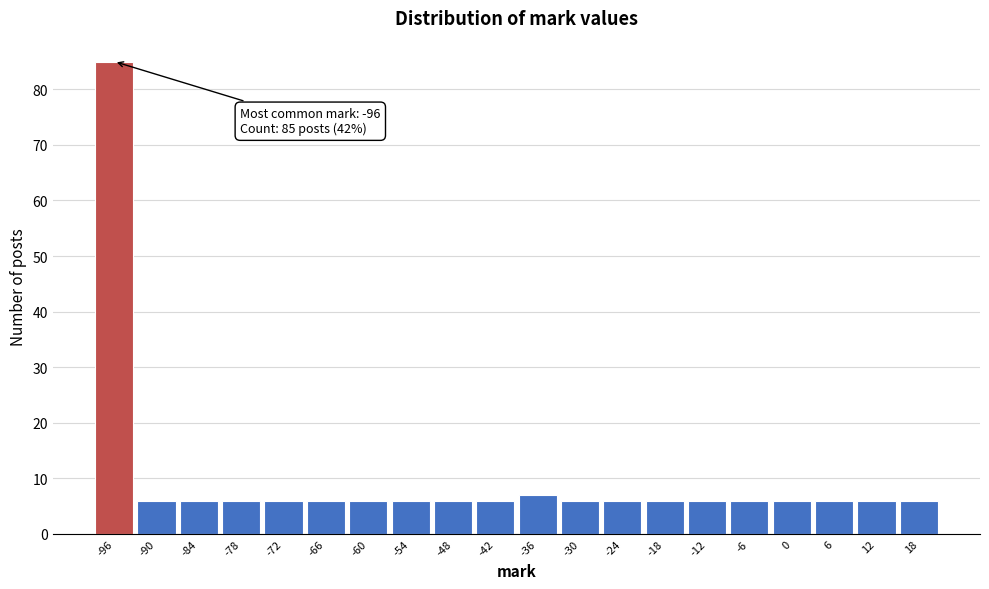

Over which range of the x-axis is the bar tallest?

-99 to -93